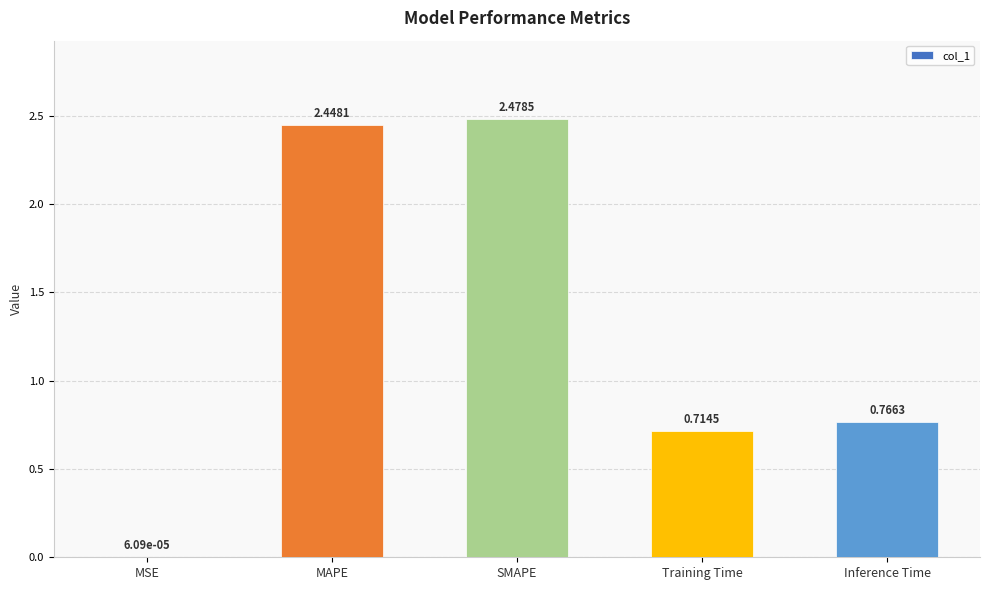

Between Training Time and MSE, which is larger?

Training Time